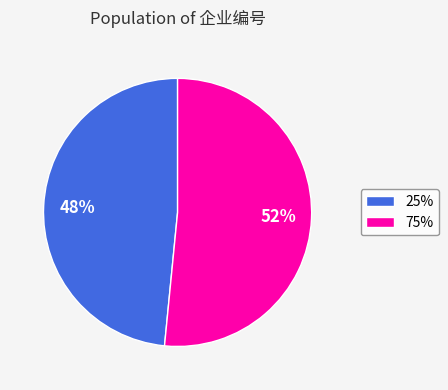

How many slices are in this pie chart?

2